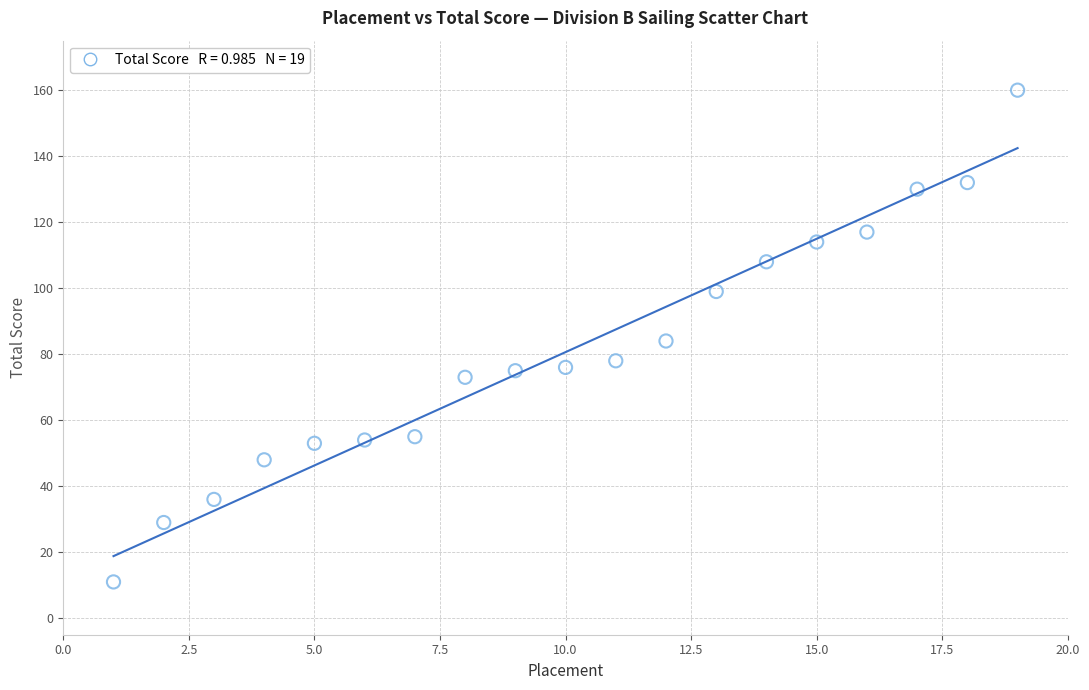

What is the range of Y values (max minus min)?

149